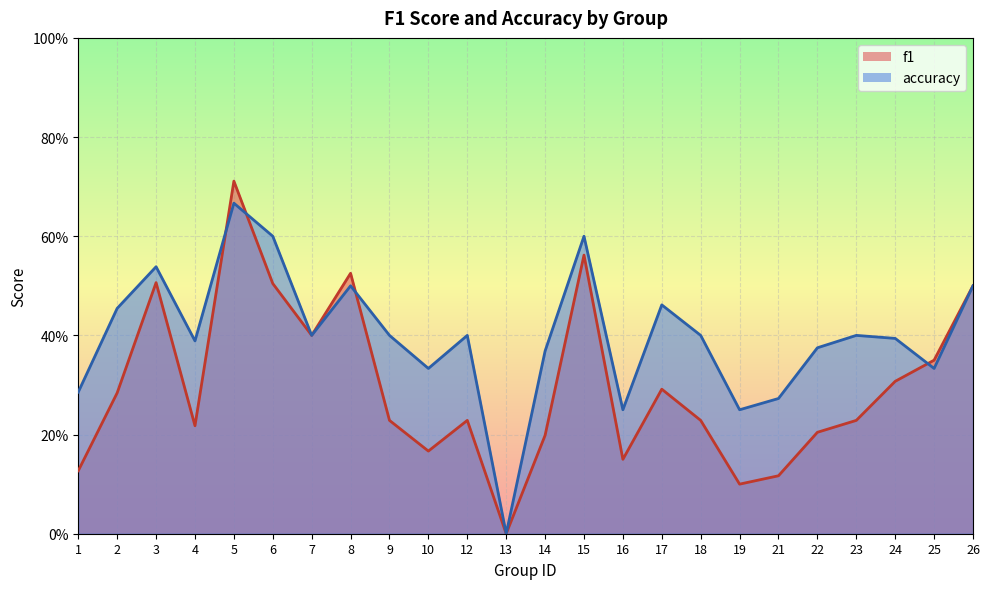

The value of f1 at 6 is 0.5. True or false?

True